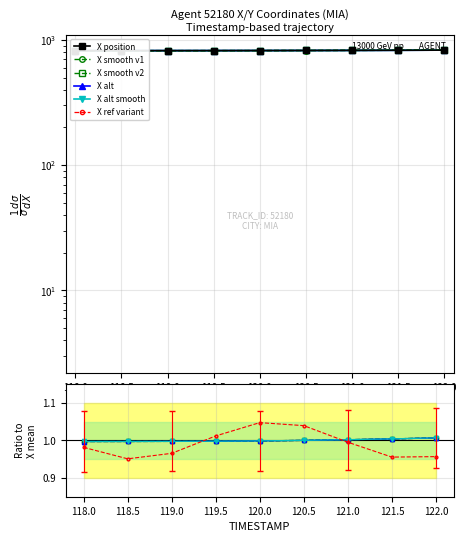

True or false: X and X_alt cross at least once.

False